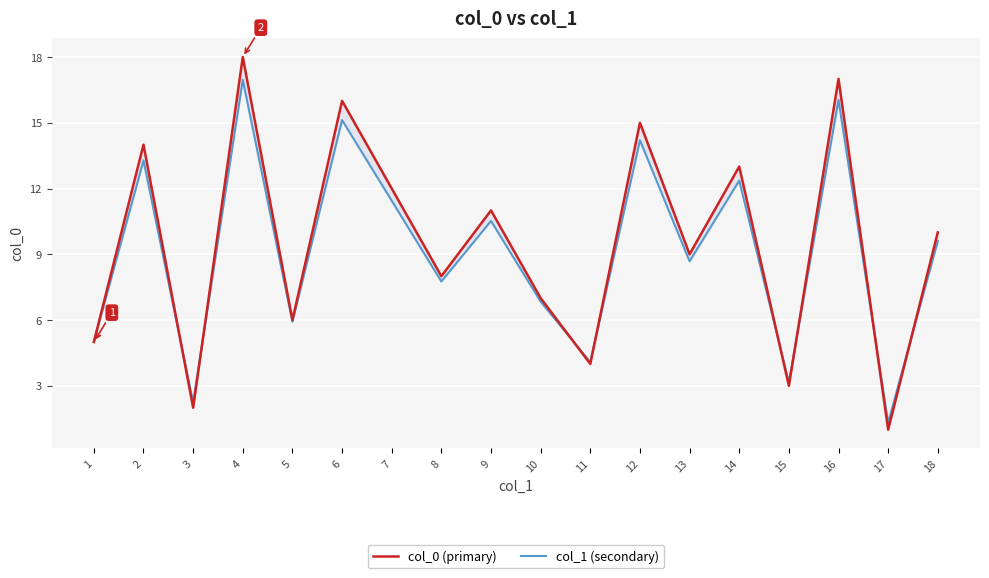

Which series ends up on top after the final intersection of col_0 (primary) and col_1 (secondary)?

col_0 (primary)